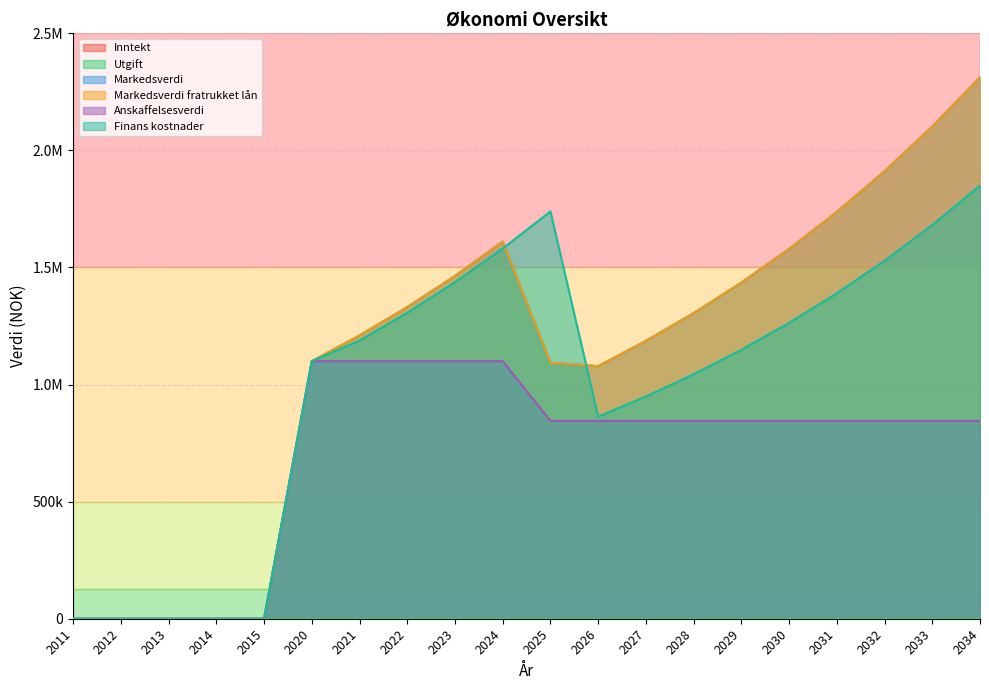

Is it true that Markedsverdi equals 1210000.0 at 2021?

True